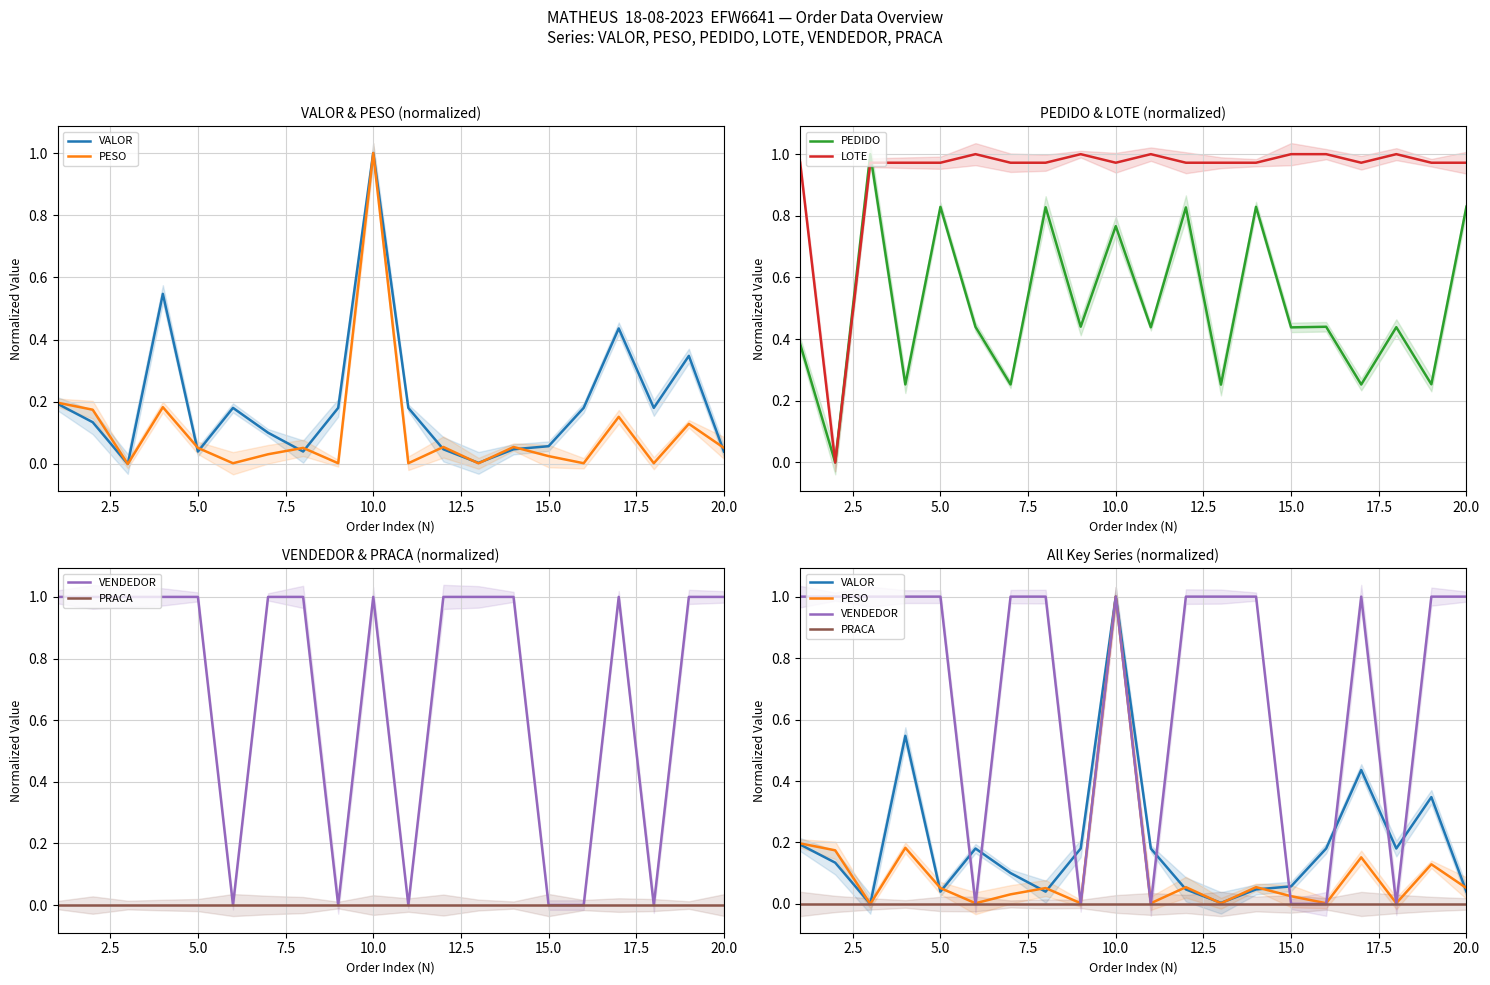

Which series has the largest total across all categories?

LOTE